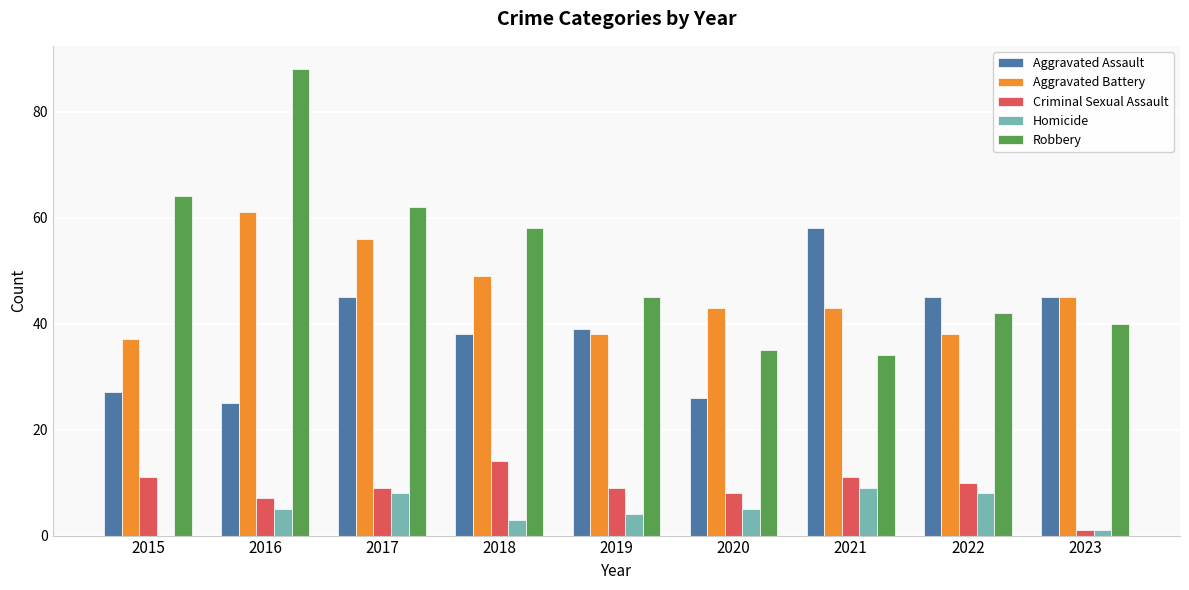

The value of Criminal Sexual Assault at 2017 is 9. True or false?

True